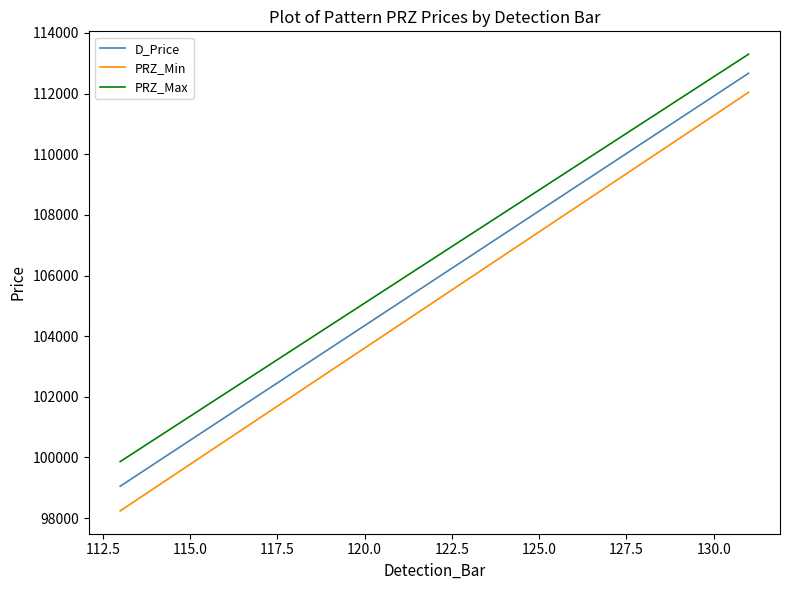

What are all the series names shown in the legend?

D_Price, PRZ_Min, PRZ_Max